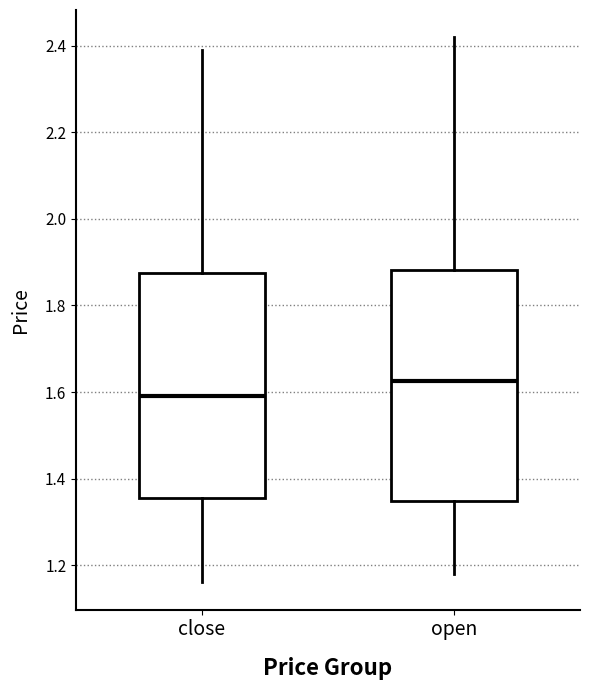

Reading left to right, transcribe this box plot: for each box, give where its median line is, the range the box spans, and where its two whiskers end, as read against the y-axis. The values are not printed on the chart, so give them approximately, as read against the axis.

close: median 1.60, box 1.36 to 1.88, whiskers 1.16 to 2.40
open: median 1.62, box 1.34 to 1.88, whiskers 1.18 to 2.42